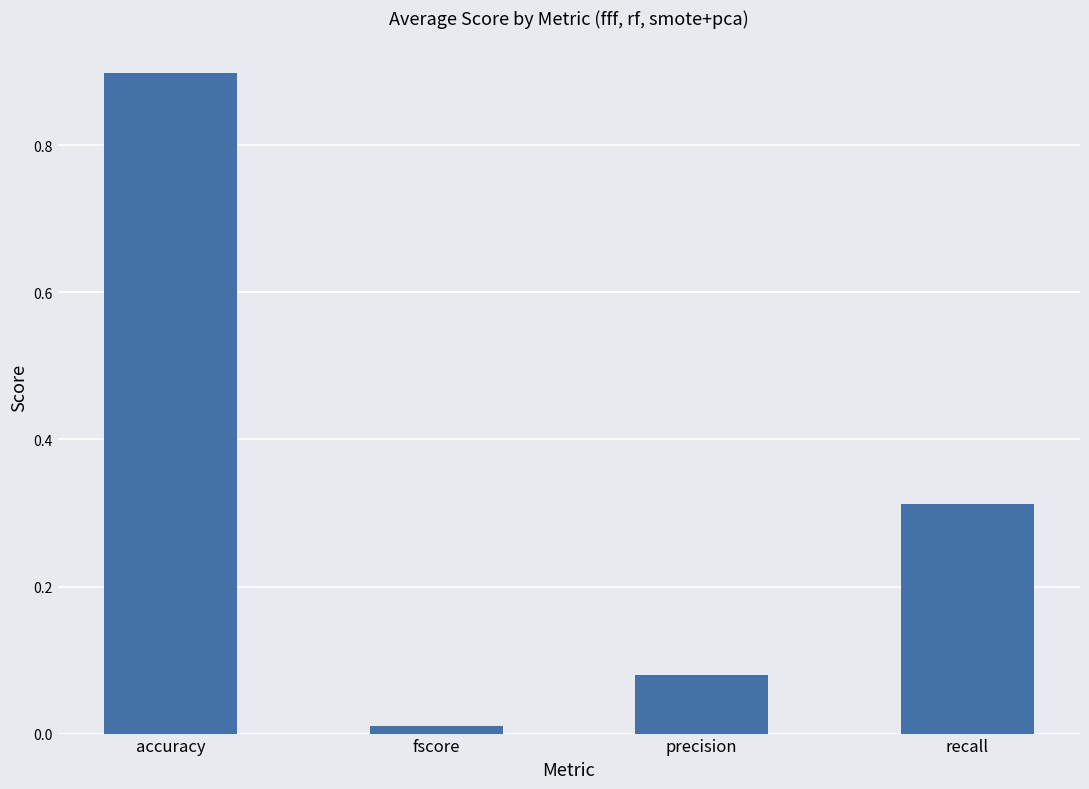

What is the label of the 2nd bar from the right?

precision